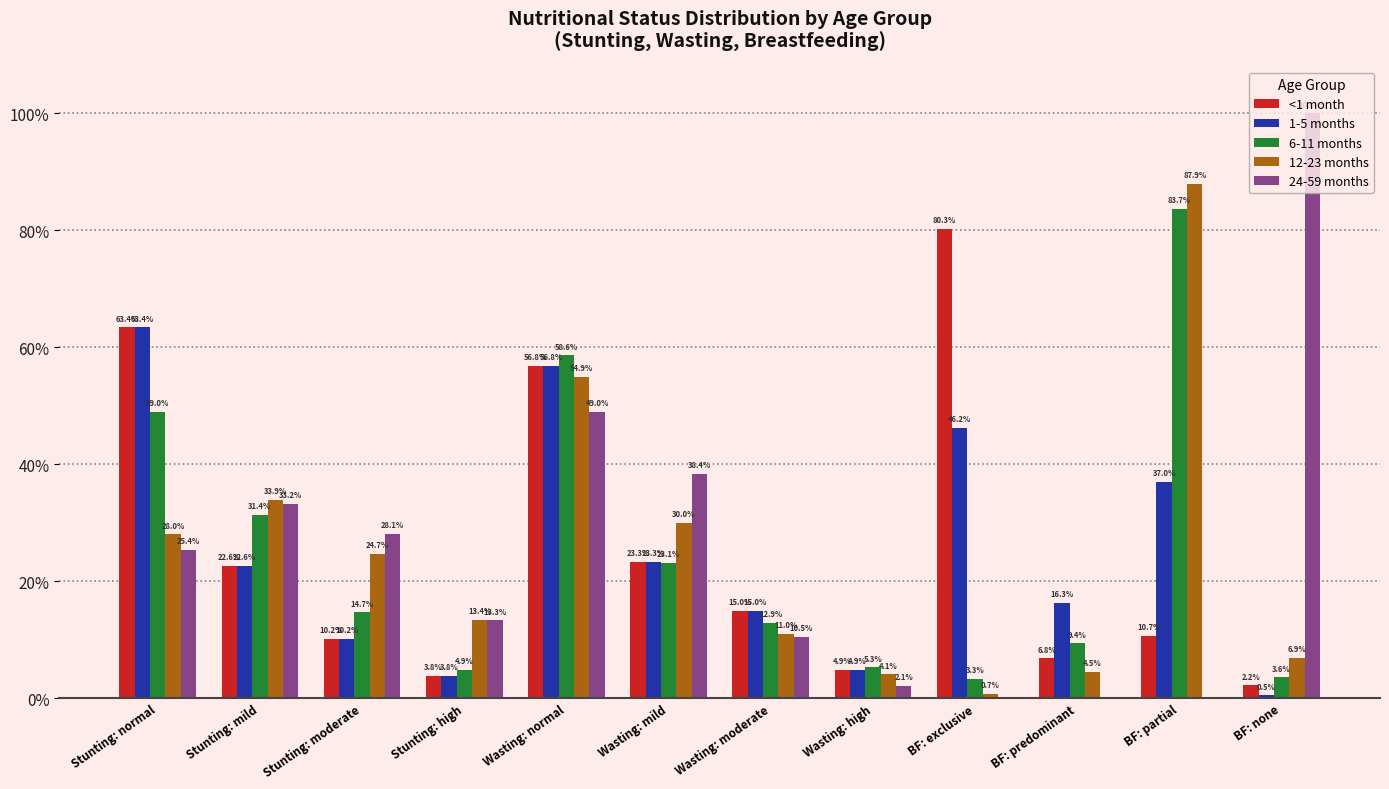

At which label does 24-59 months reach its peak?

BF: none